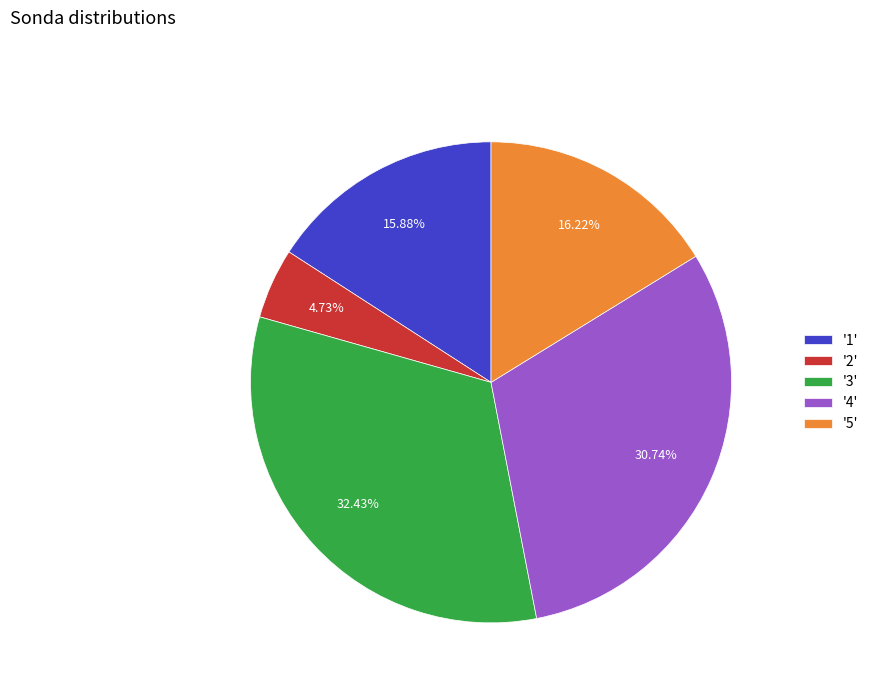

Between '1' and '2', which is larger?

'1'